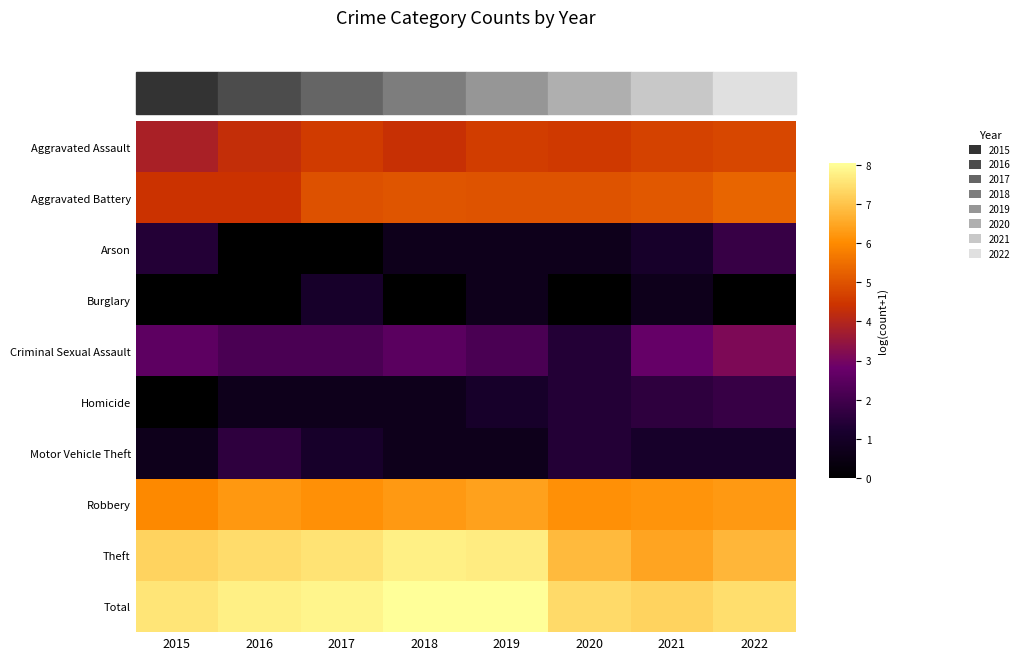

At how many categories does at least one series exceed 0?

8